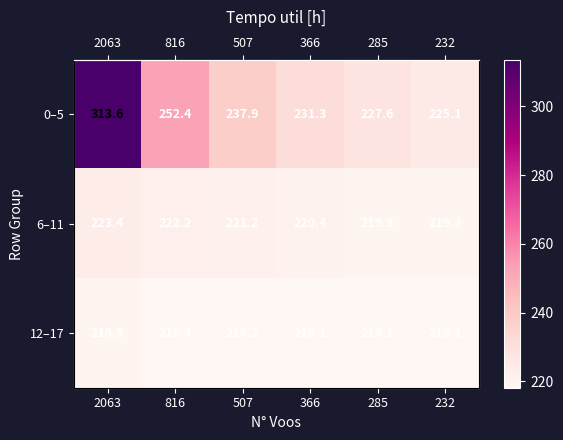

At 366, list the series in order from smallest to largest.

12–17, 6–11, 0–5